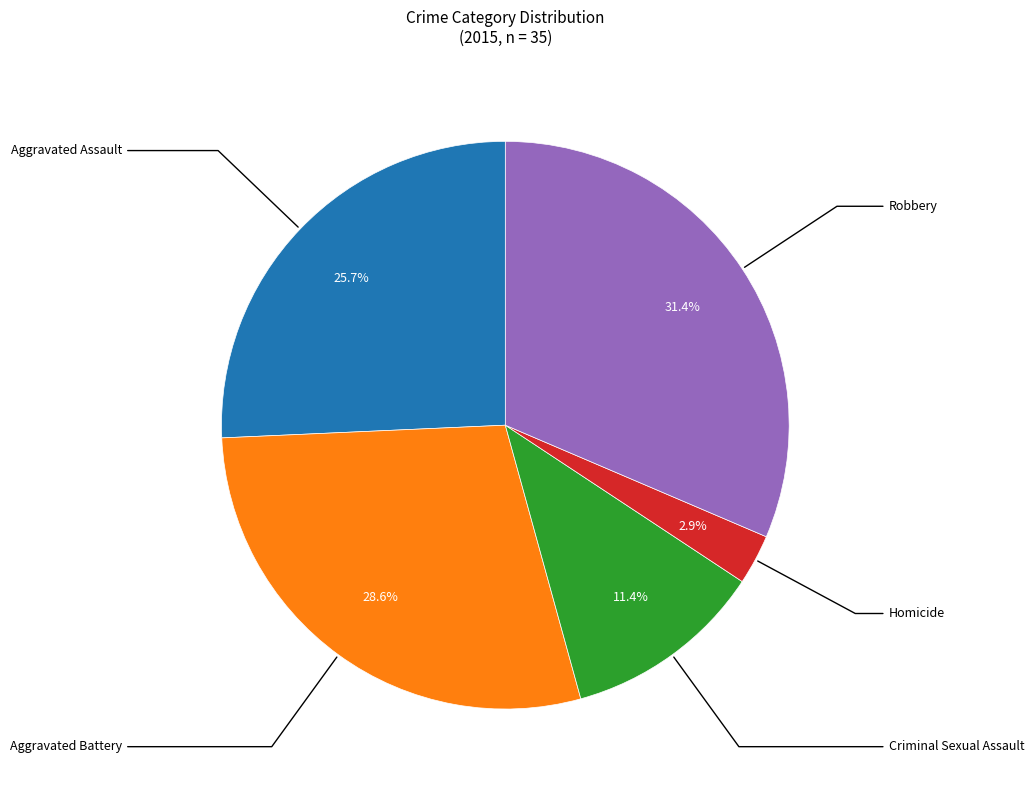

Is there any slice that represents more than half of the pie?

No